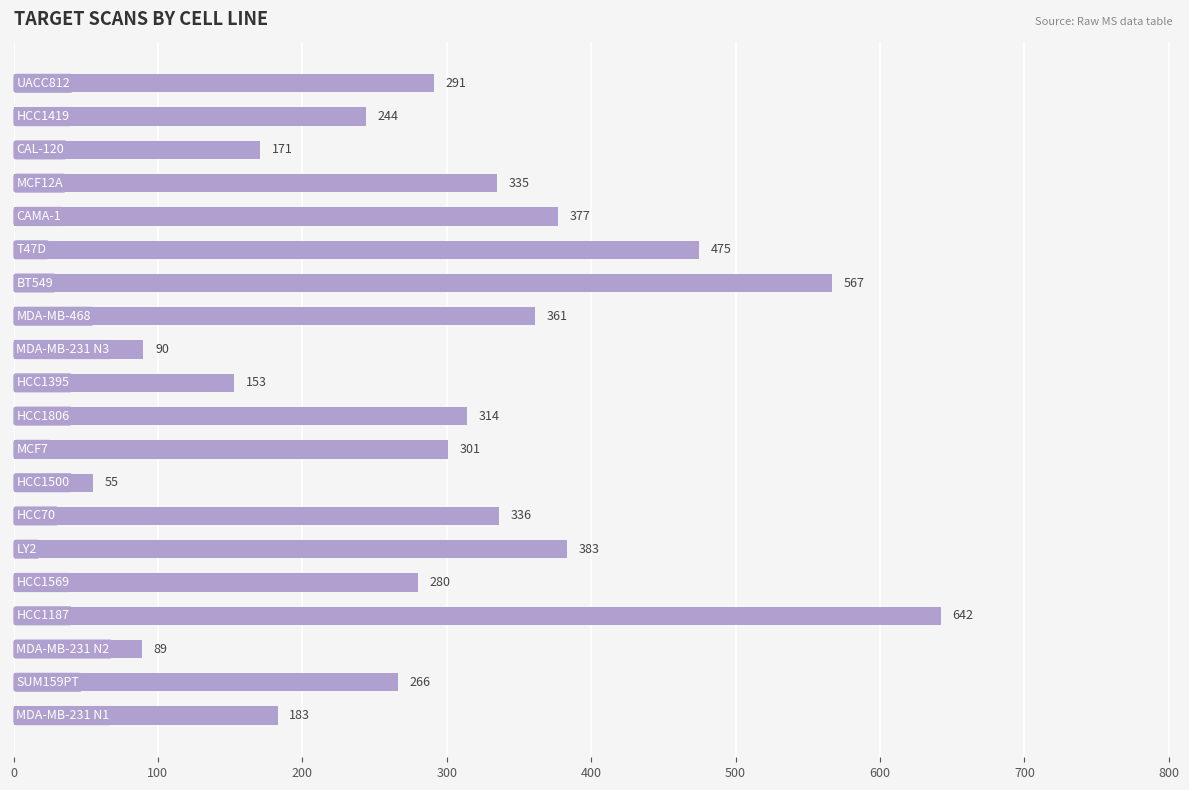

What is the smallest value displayed?

55